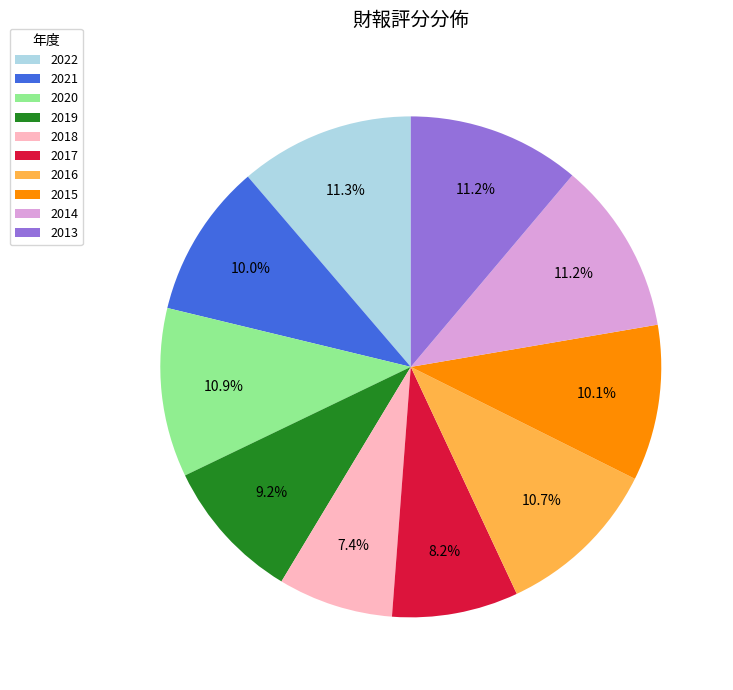

How many slices are in this pie chart?

10